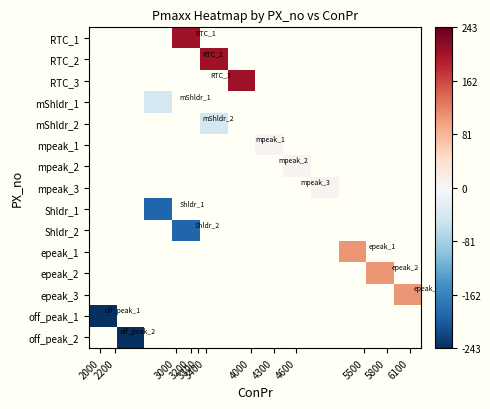

Which has a higher value, 6100 or 5800?

5800